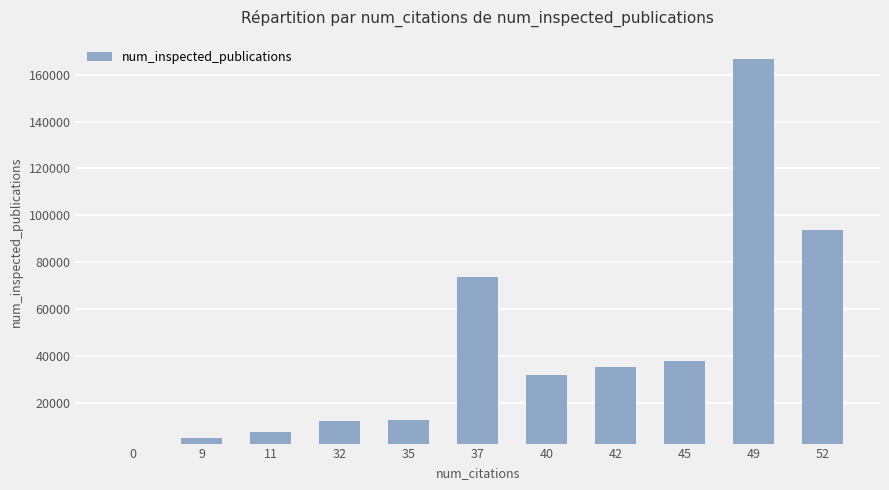

Are the bars grouped side by side (vs. stacked)?

No